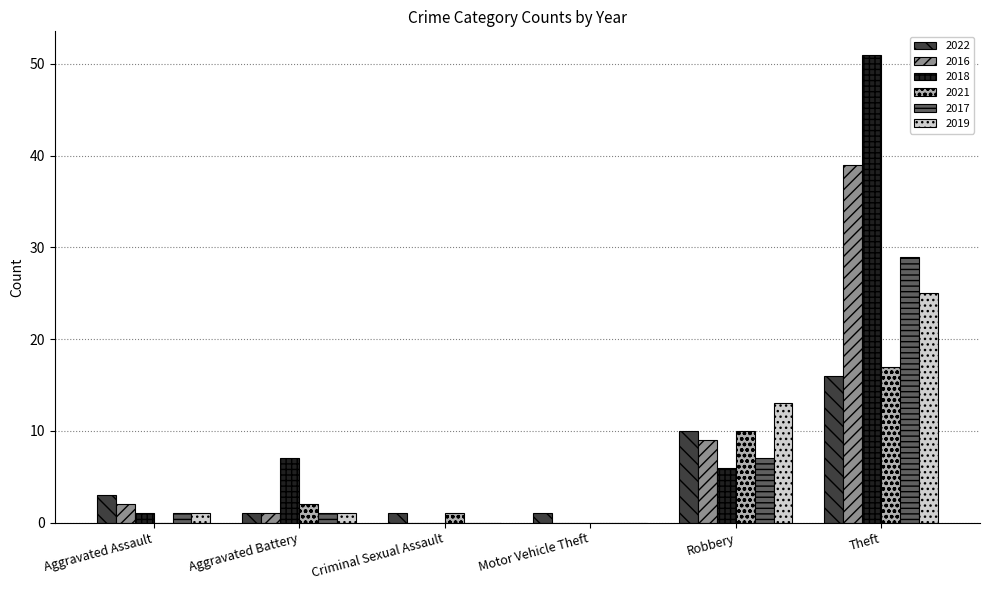

Is it true that 2019 equals 0 at Criminal Sexual Assault?

True